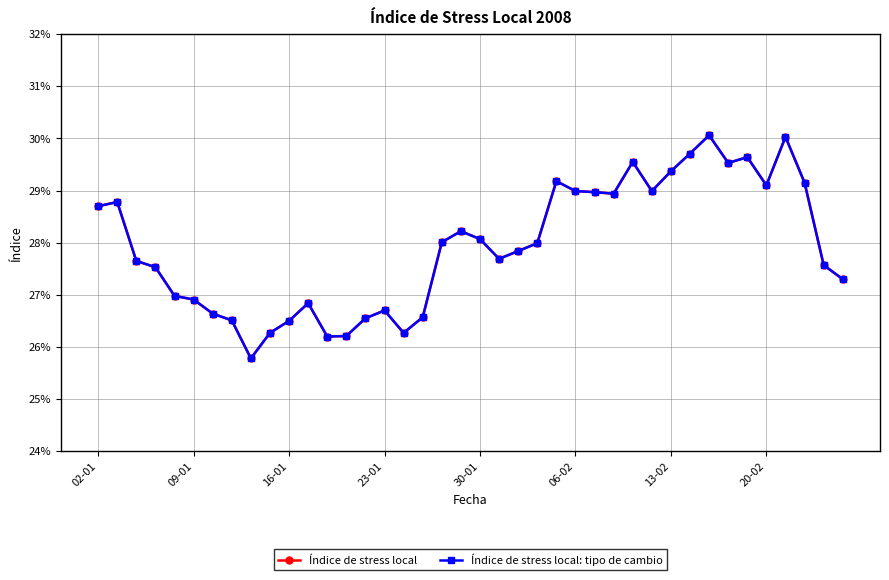

What is the sum of all Índice de stress local: tipo de cambio values?

11.2